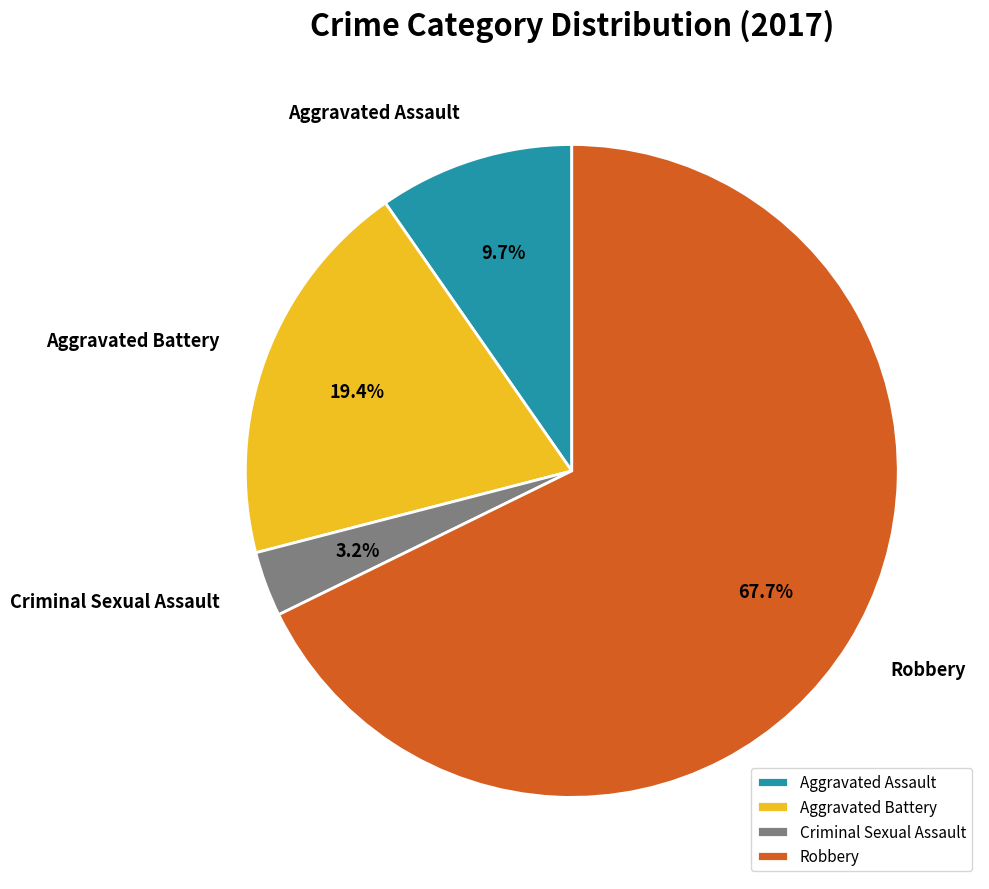

Do Criminal Sexual Assault and Aggravated Assault together represent more than half of the pie?

No